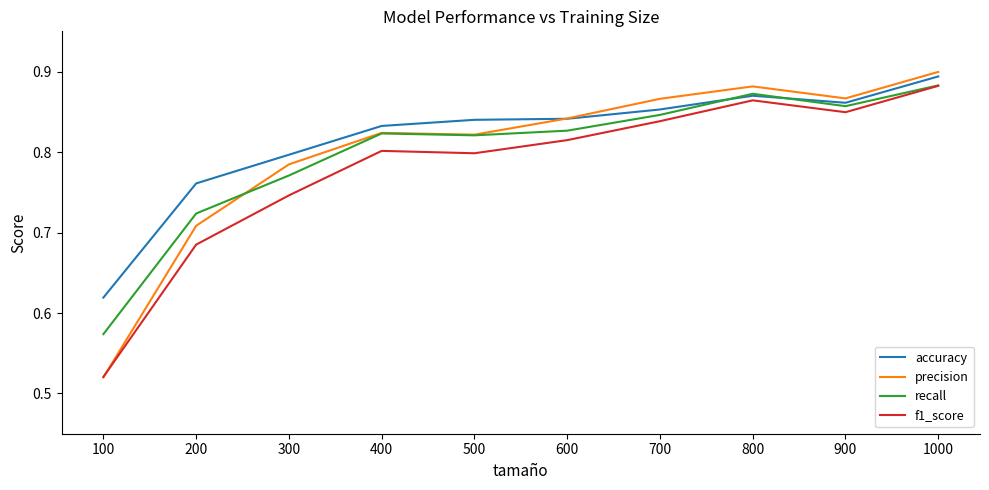

The value of f1_score at 500 is 0.8. True or false?

True